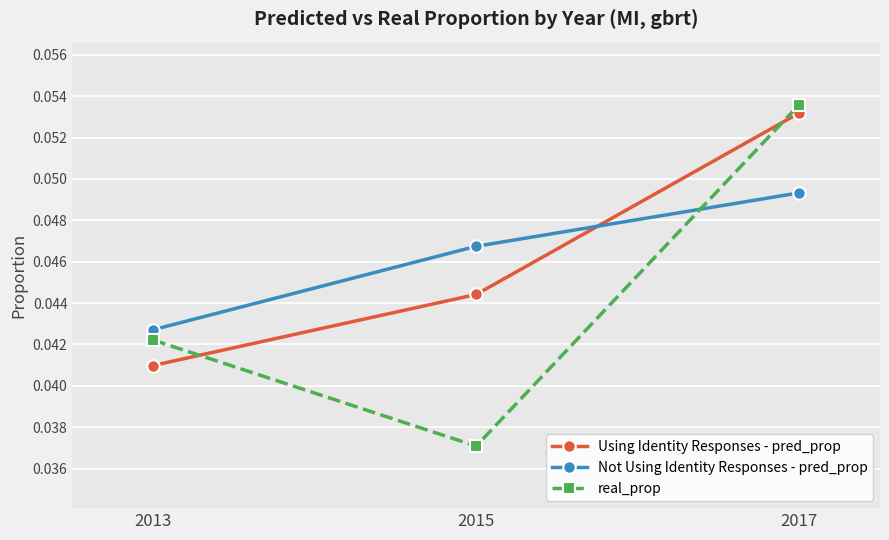

The value of real_prop at 2015 is 0.1. True or false?

False